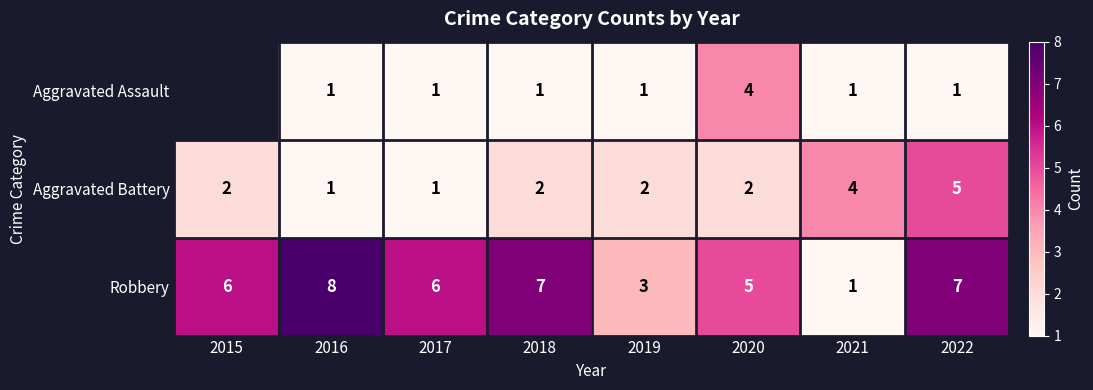

The value of Aggravated Assault at 2018 is 2. True or false?

False